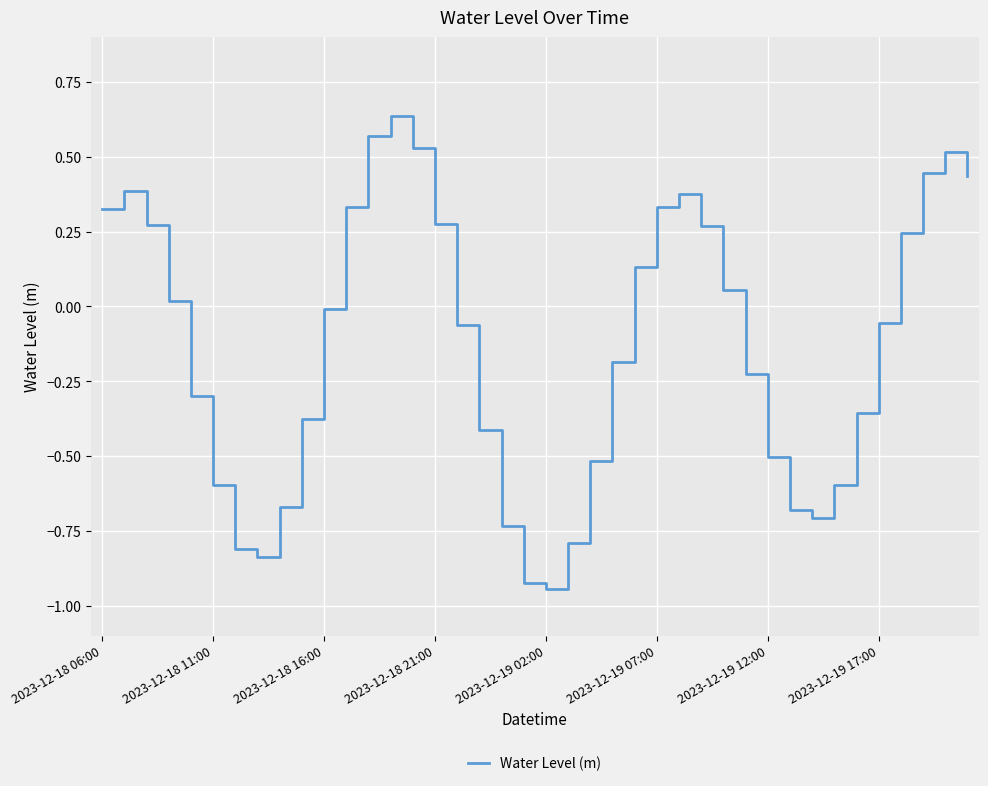

How many values are below zero?

22